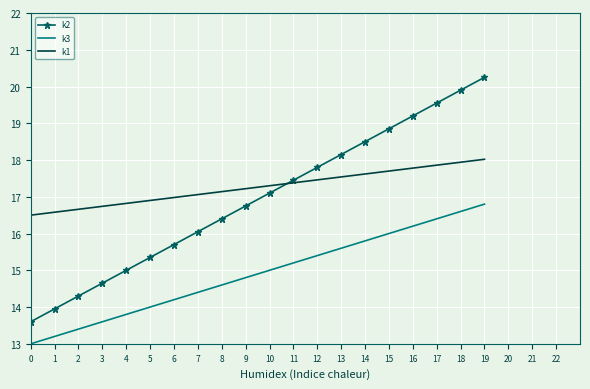

At which label is k2 closest to 16?

7